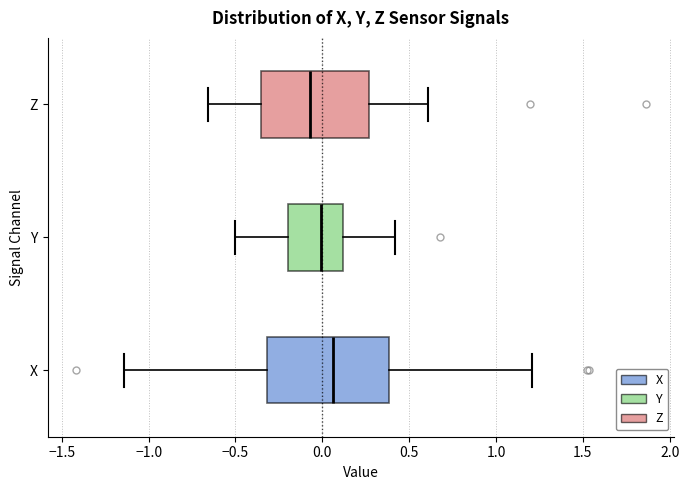

Reading bottom to top, read every box against the x-axis: the position of its median line, the range the box covers, and the ends of its whiskers. The values are not printed on the chart, so give them approximately, as read against the axis.

X: median 0.05, box -0.30 to 0.40, whiskers -1.15 to 1.20
Y: median 0.00, box -0.20 to 0.10, whiskers -0.50 to 0.40
Z: median -0.05, box -0.35 to 0.25, whiskers -0.65 to 0.60